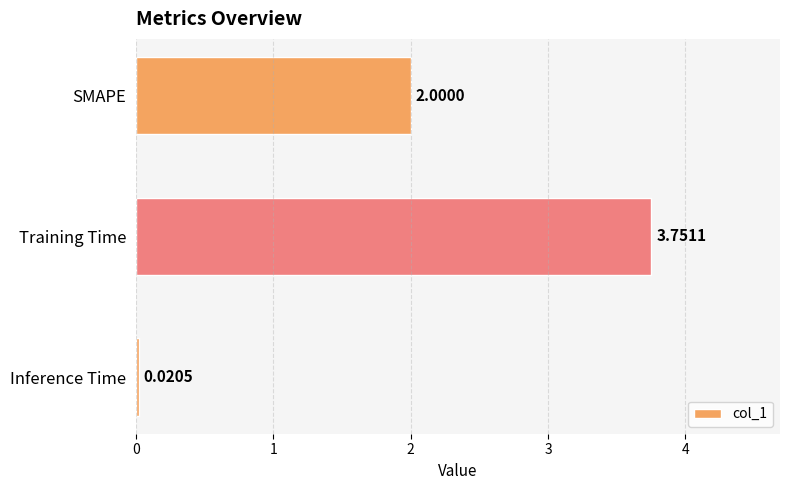

List the labels in order of value, largest first.

Training Time, SMAPE, Inference Time